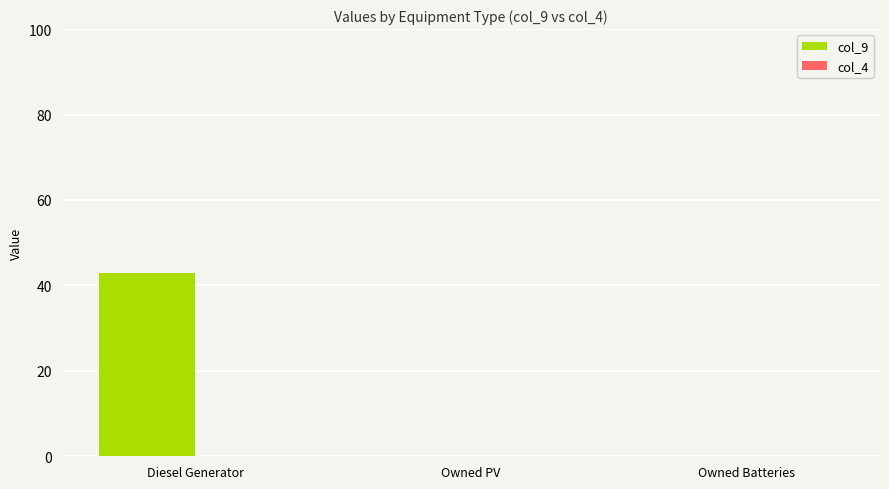

The chart shows a value of 0 at Owned PV. True or false?

True